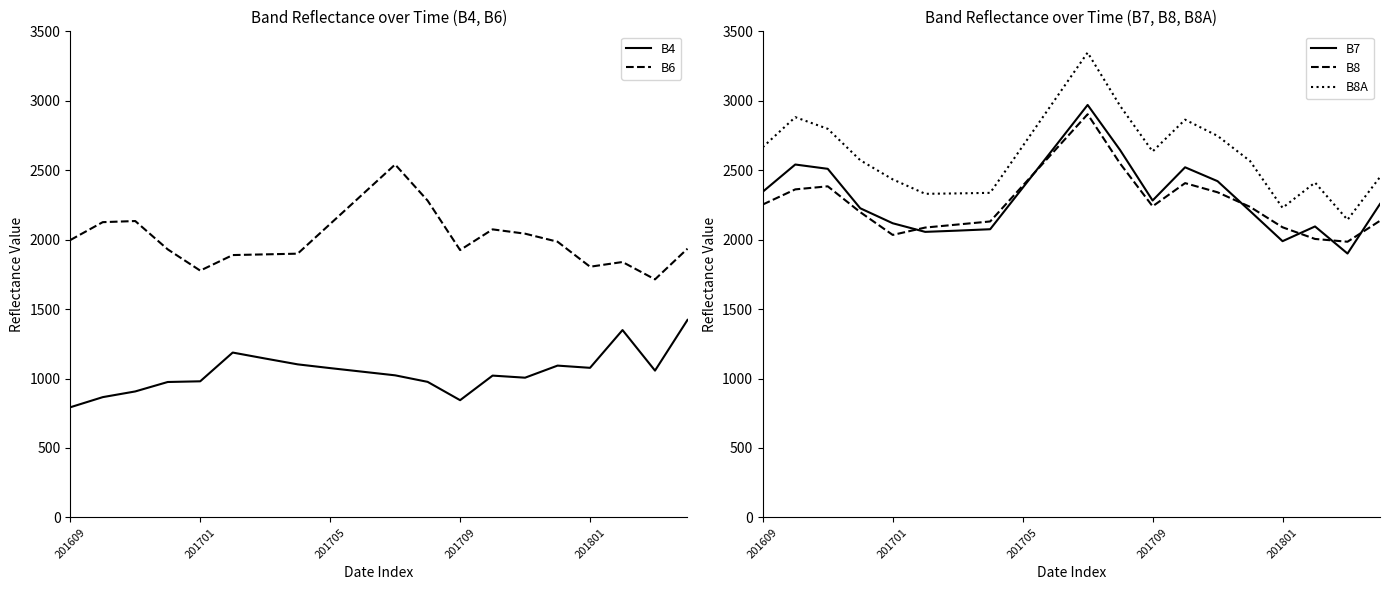

What is the value of the B4 point at the 13th from the left?

844